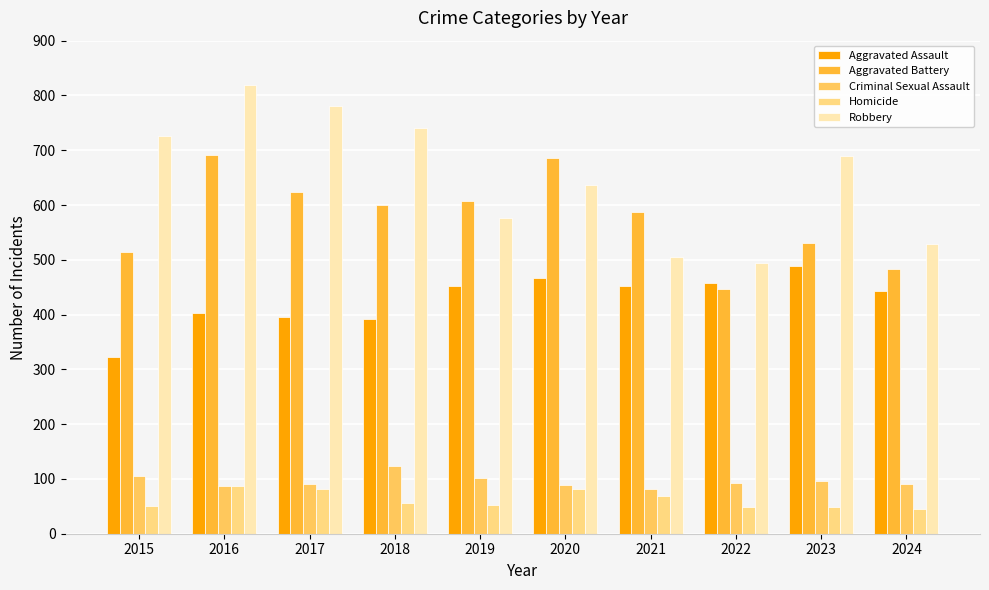

Is it true that Aggravated Assault equals 223 at 2022?

False